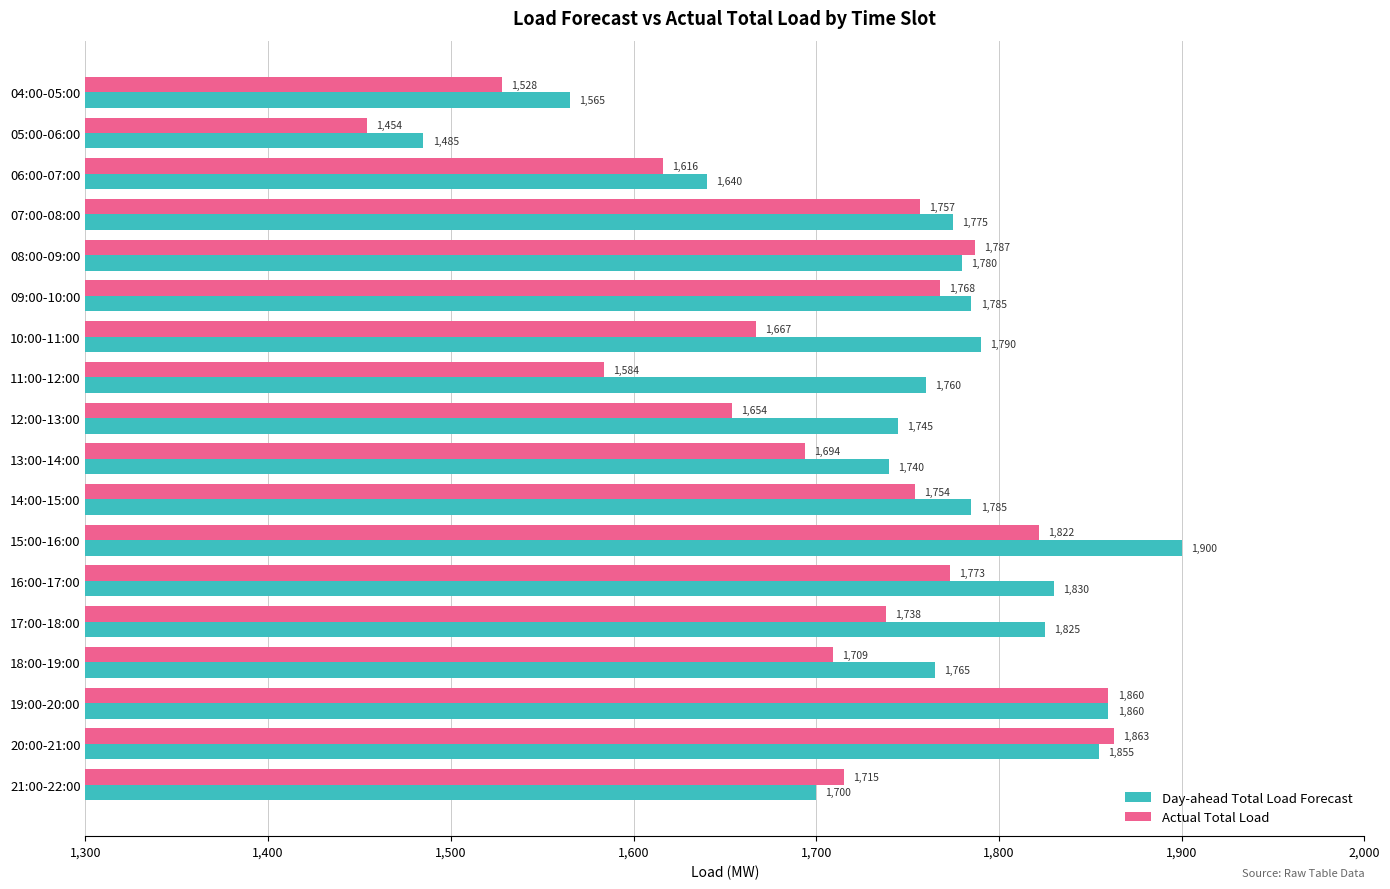

What value does the Day-ahead Total Load Forecast series have at 15:00-16:00?

1900